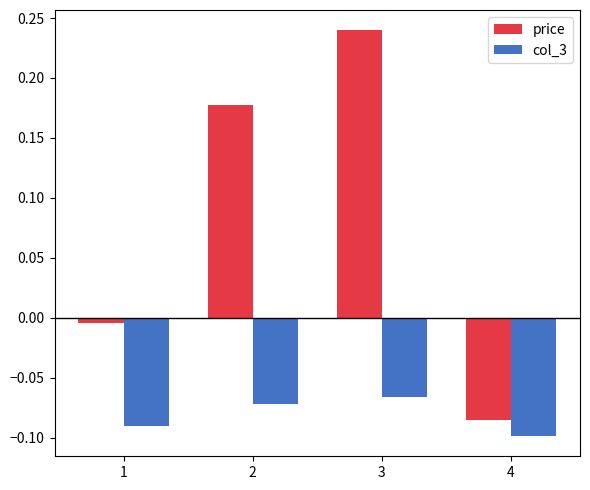

Count the number of categories in the chart.

4